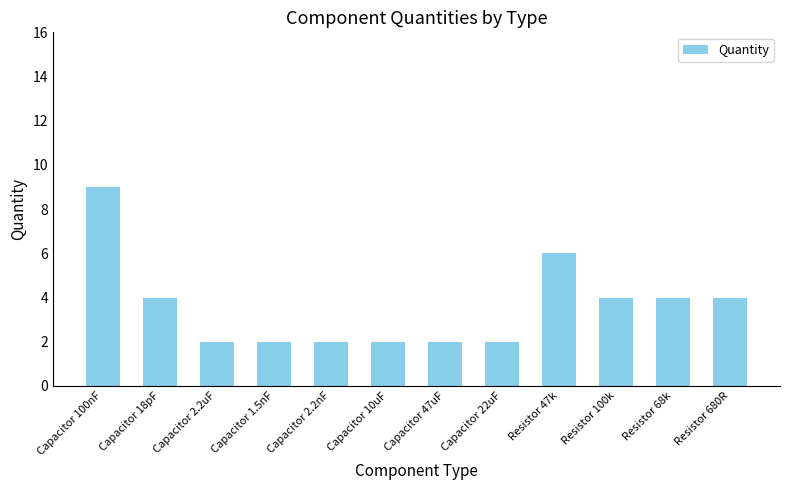

Count the values in the range 2 to 4.

10